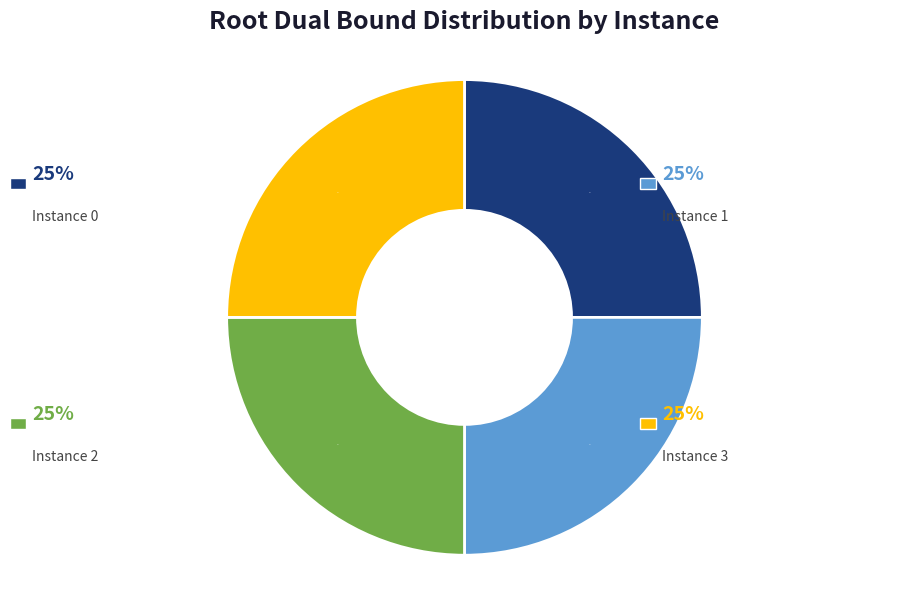

To the nearest percent, what is the average slice percentage?

25%